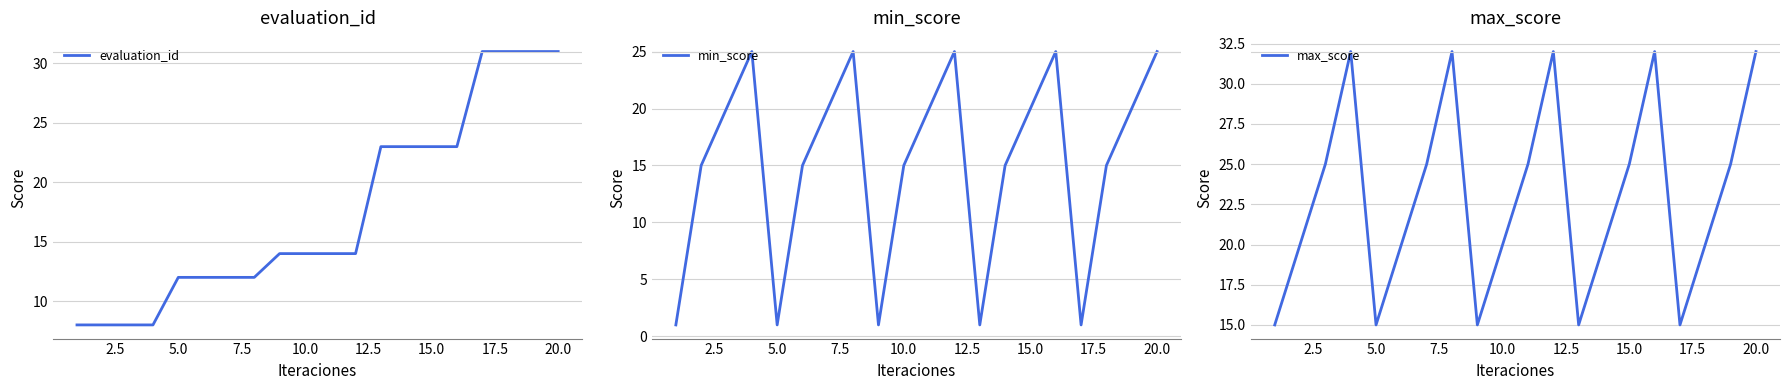

Is it true that evaluation_id equals 8 at 17.5?

False